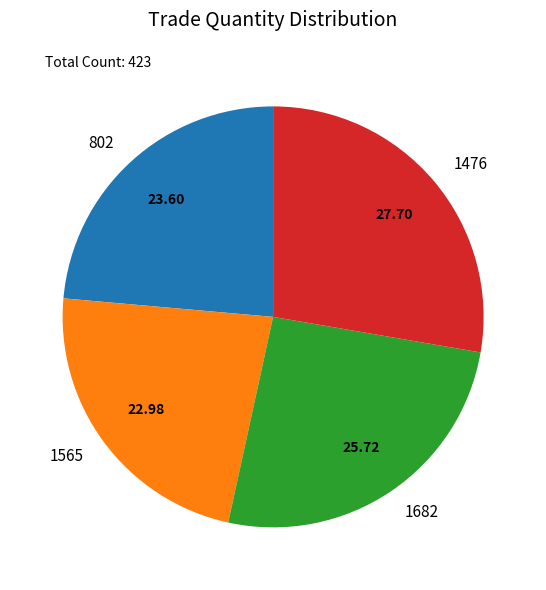

Is the sum of 802 and 1565 greater than half?

No